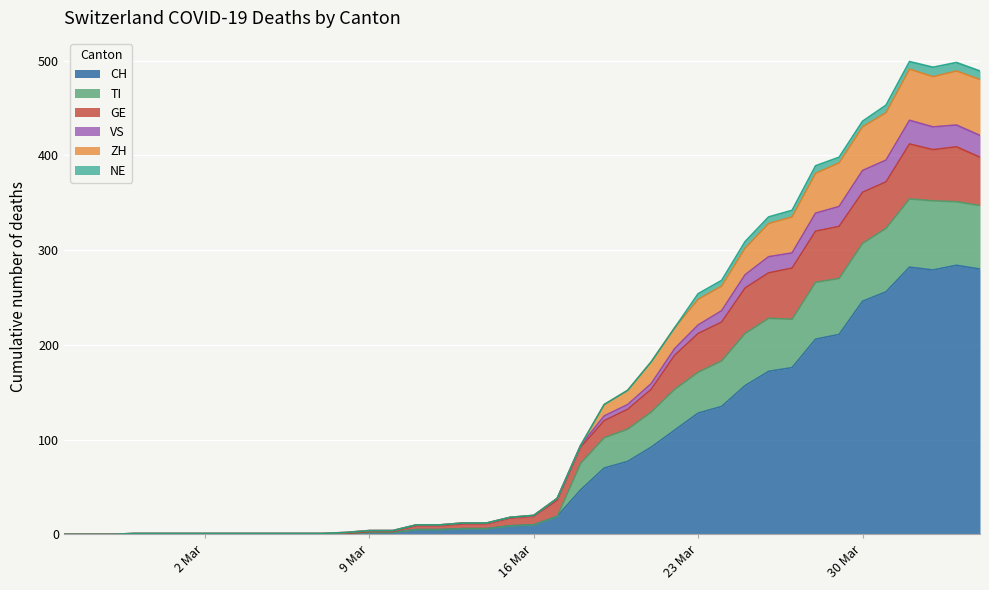

What is the label of the 10th point from the right?

2020-03-26